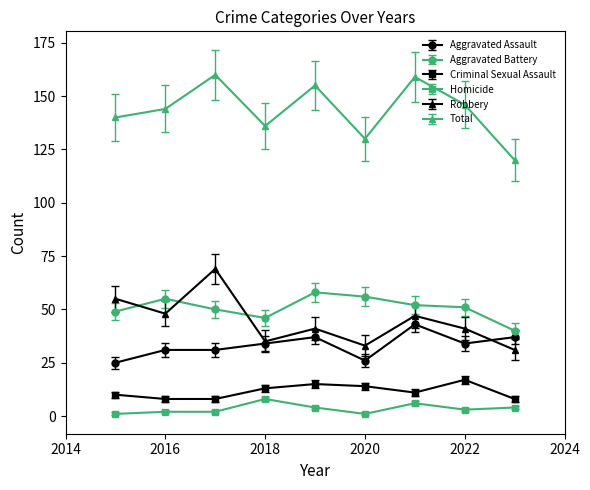

Which series has the largest total across all categories?

Total